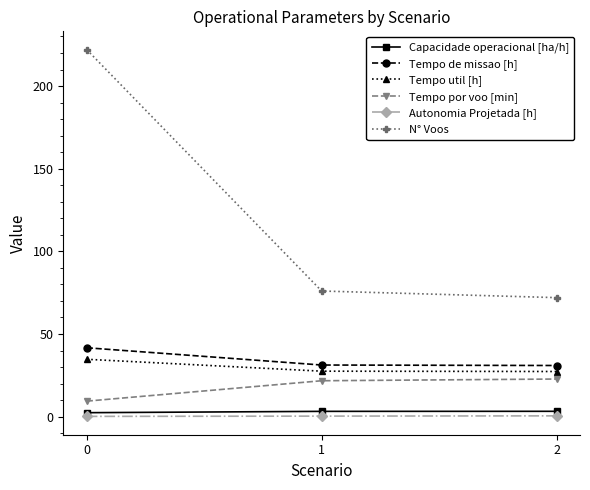

Which series changed the most between 0 and 1?

N° Voos